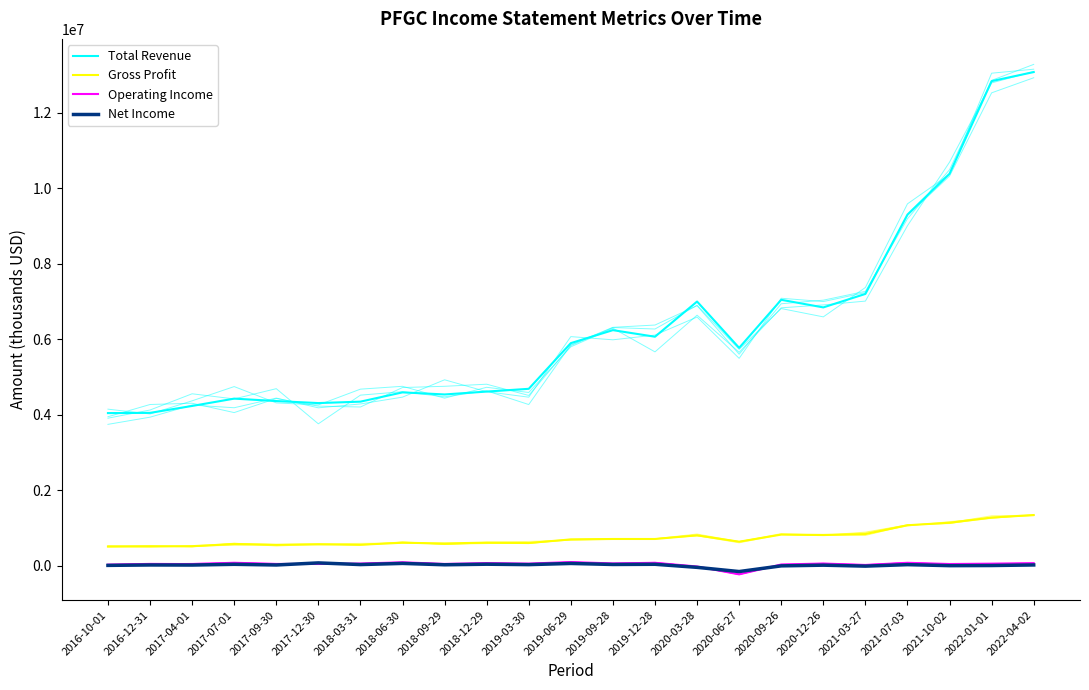

What is the spread (max minus min) of values at 2019-09-28?

6206900